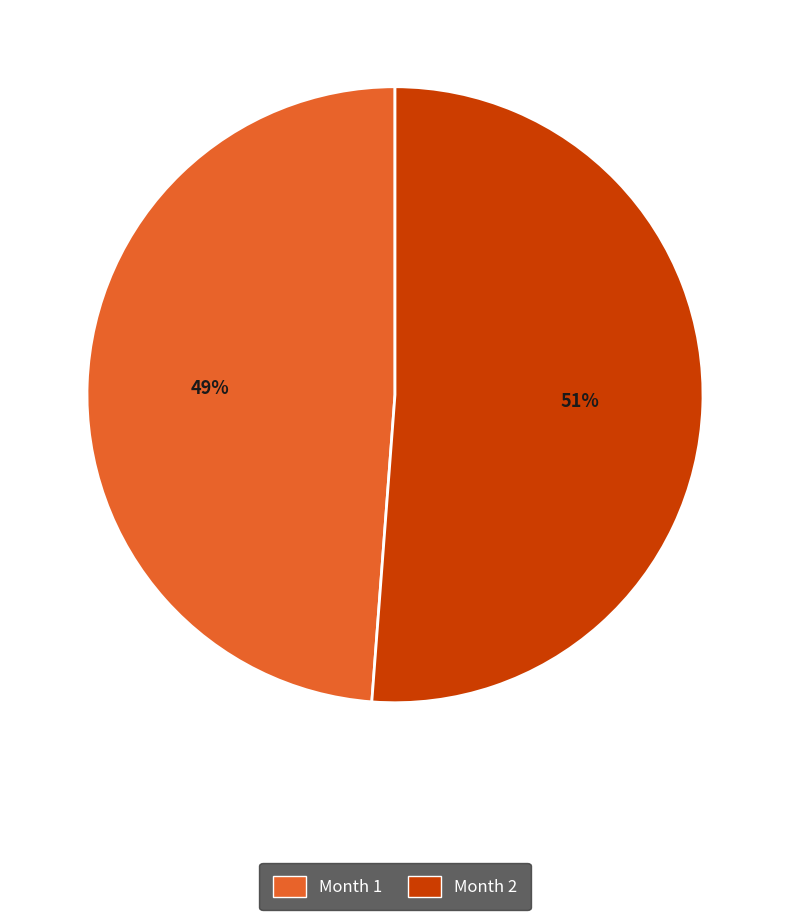

Count the number of slices in the pie.

2